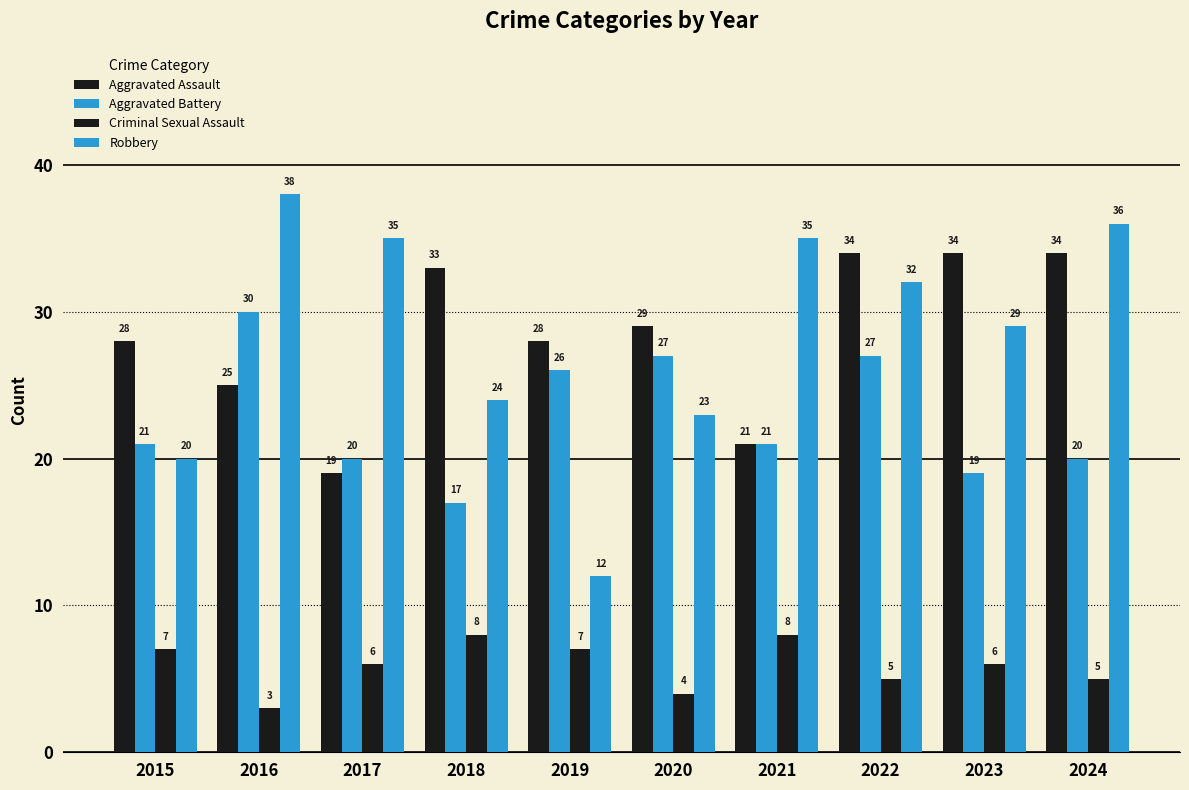

Are the bars horizontal?

No